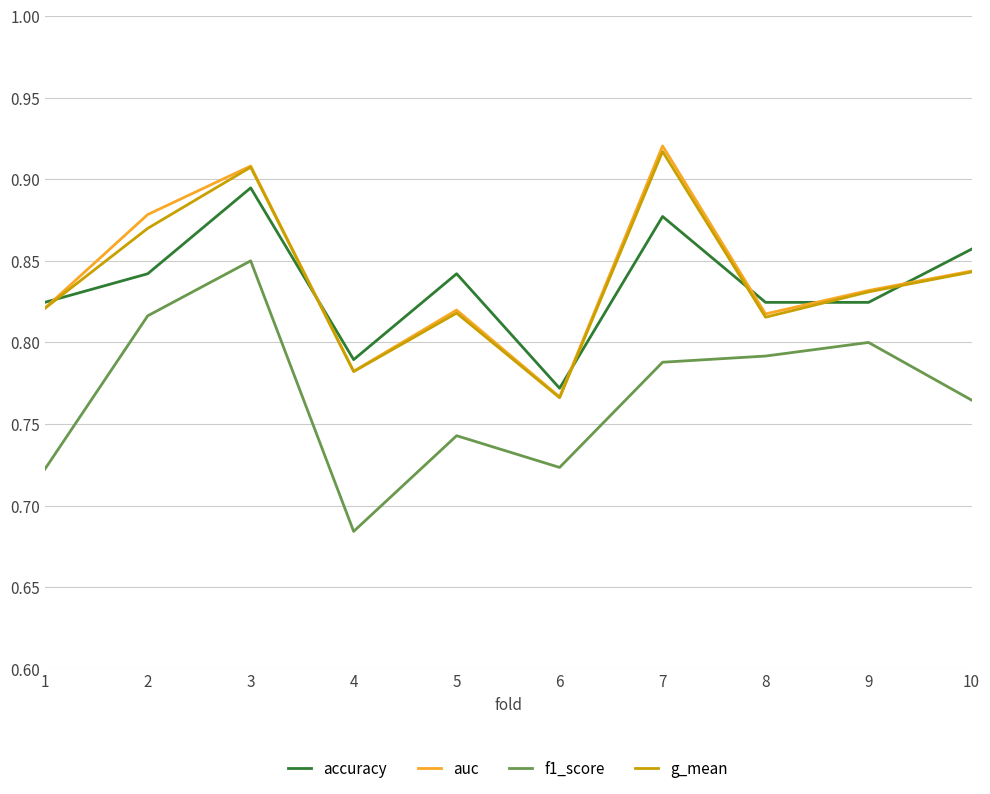

At which label does f1_score reach its minimum?

4